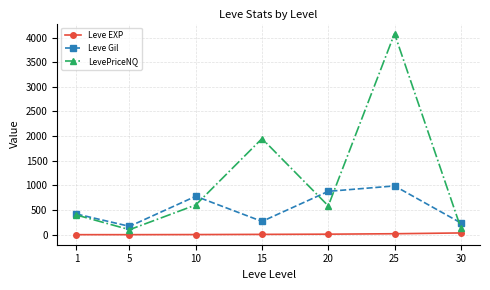

How many interior local peaks does the Leve Gil series have?

2